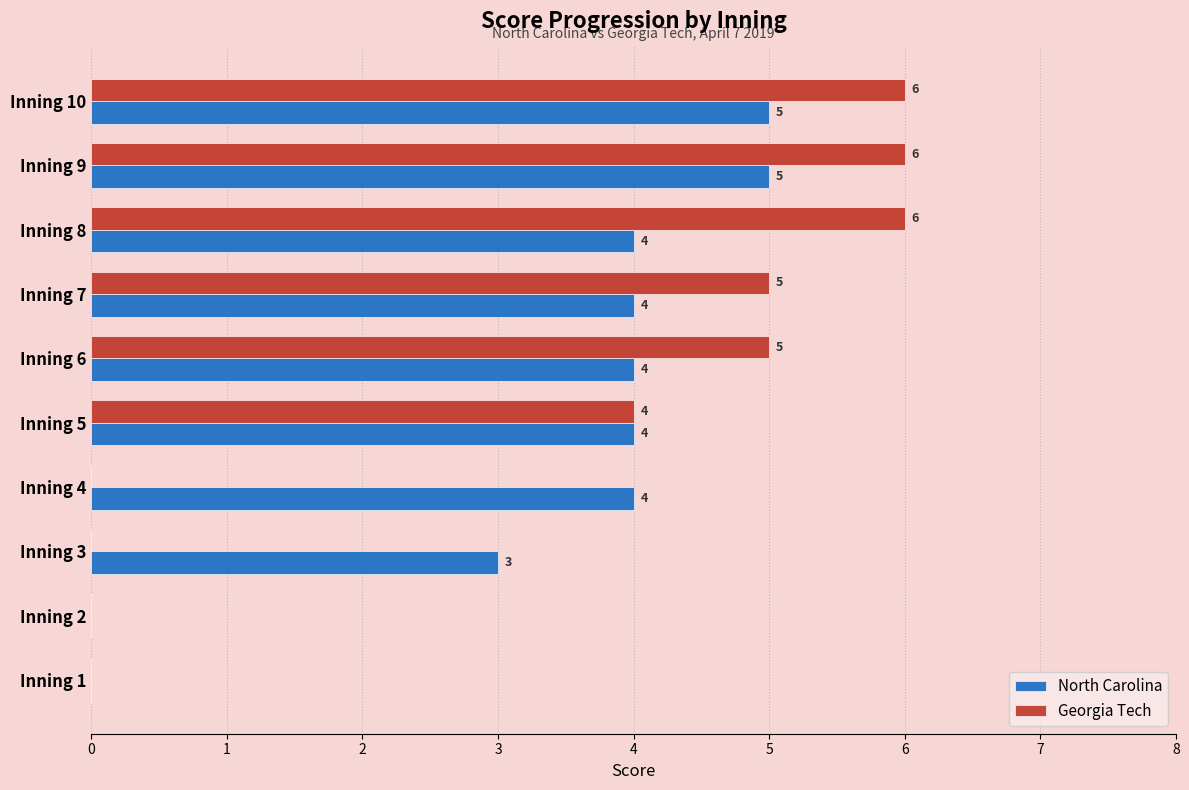

True or false: Georgia Tech has a value of 3 at Inning 3.

False